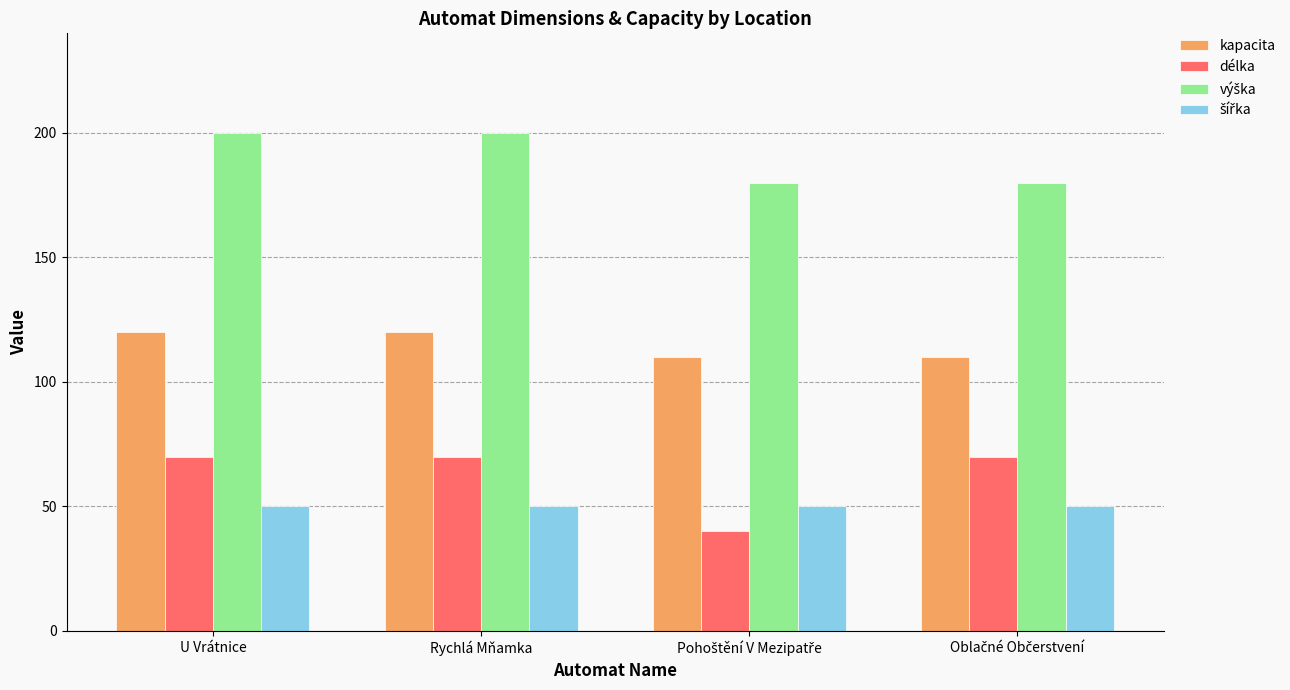

True or false: kapacita has a value of 120 at U Vrátnice.

True